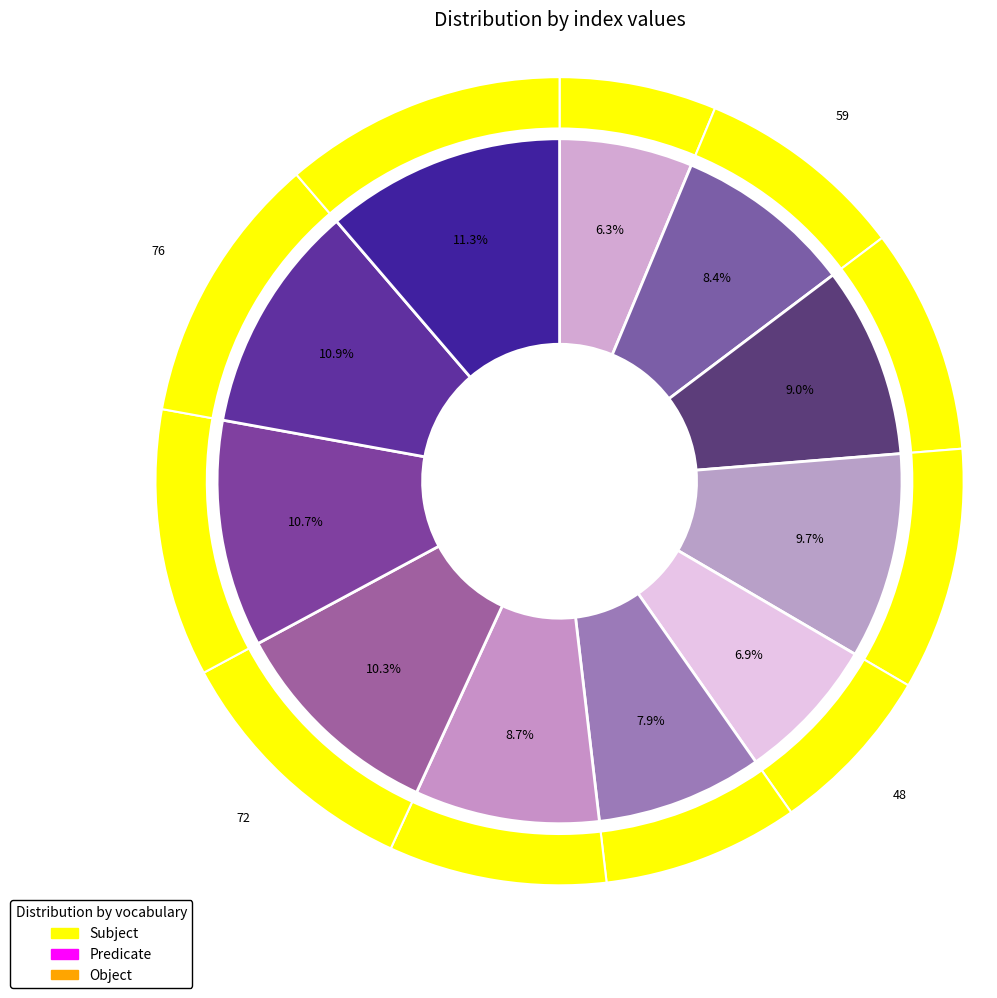

Rank the categories by value from lowest to highest.

i1, i5, i6, i2, i7, i3, i4, i8, i9, i10, i11